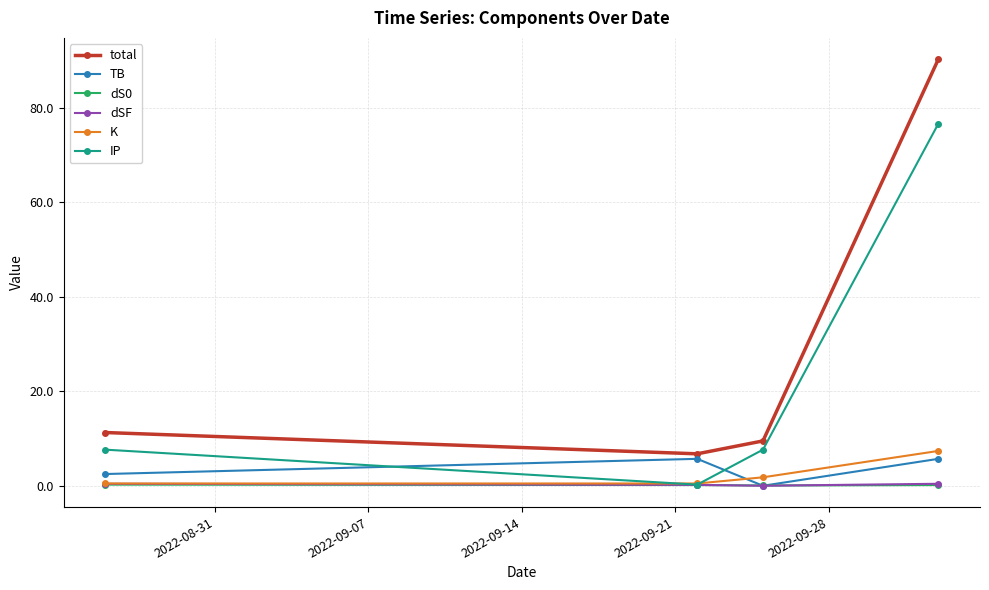

Which series has the largest total across all categories?

total